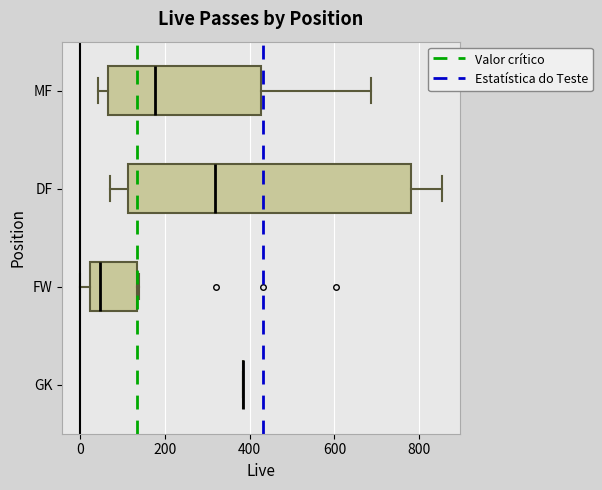

Where does the median line of the box for FW sit on the x-axis? The values are not printed on the chart, so give them approximately, as read against the axis.

40